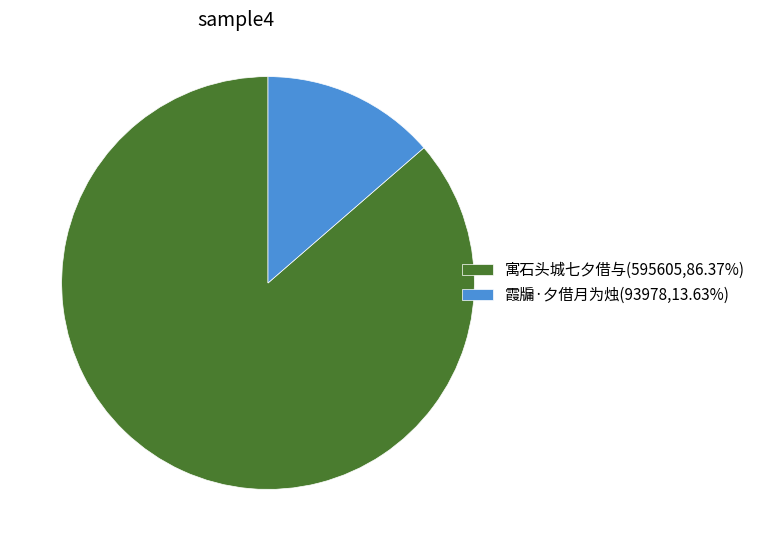

Which category has the biggest portion of the pie?

寓石头城七夕借与